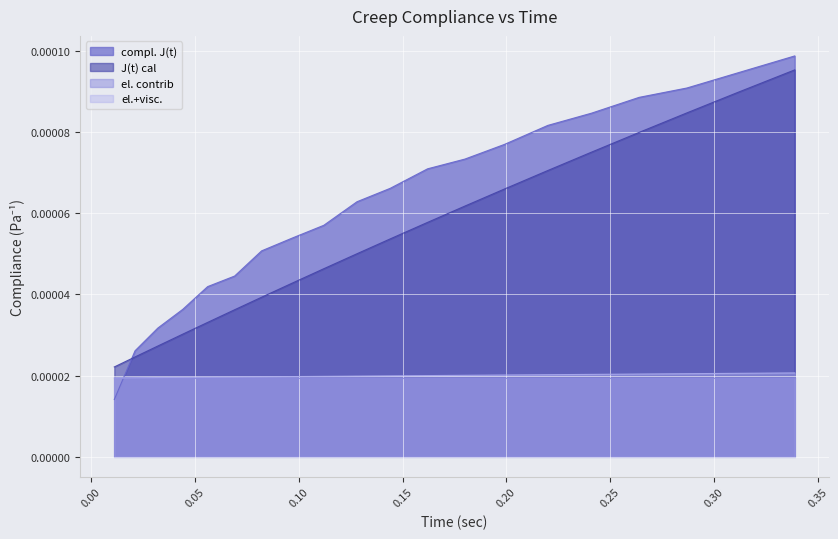

The compl. J(t) series shows 0.0 at 0.021. True or false?

False